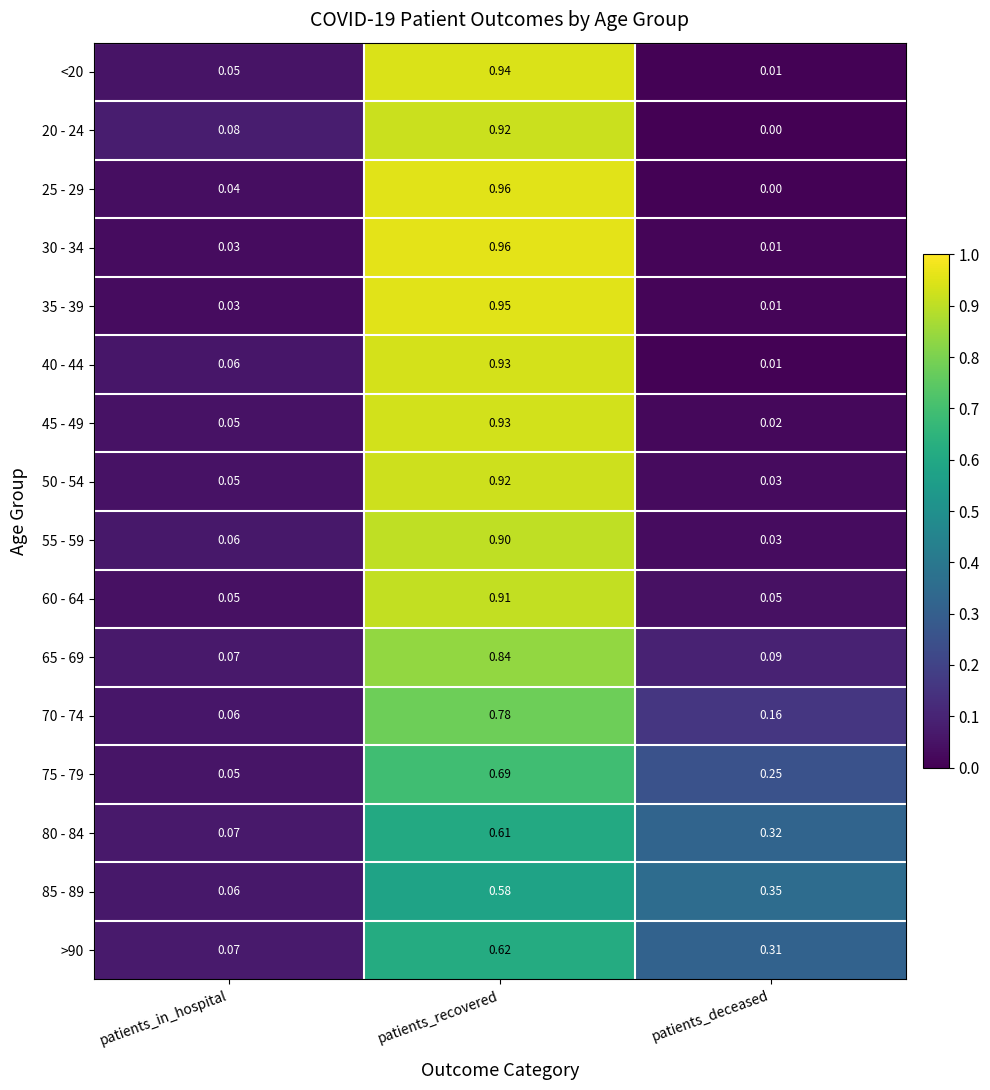

Which category has the highest value across all series?

patients_recovered